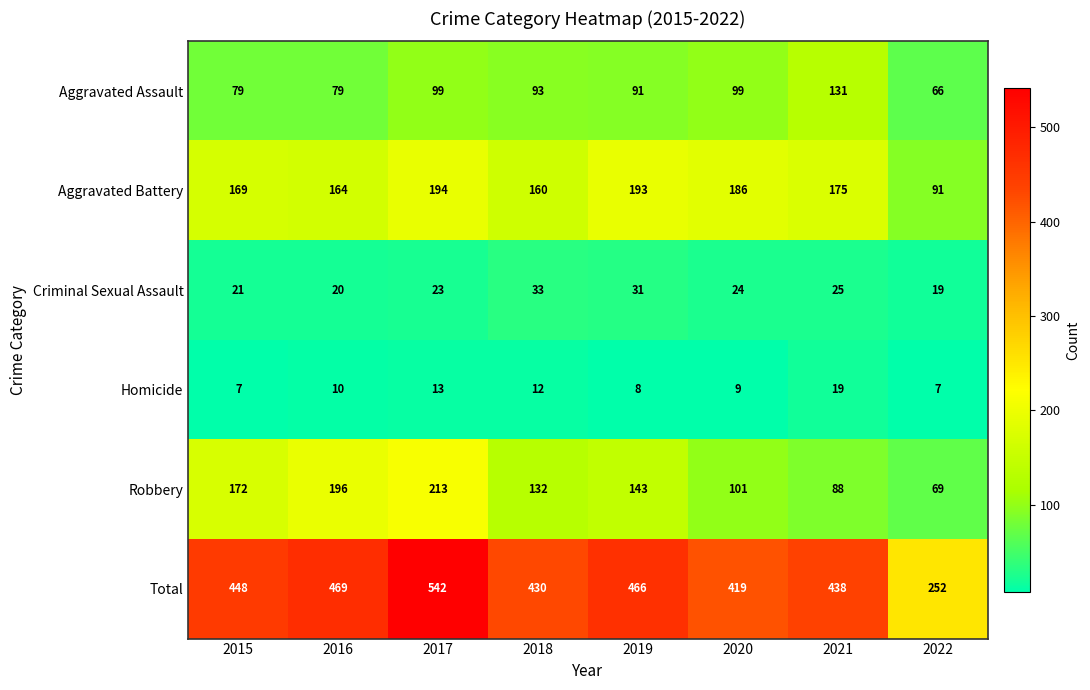

Where does the Criminal Sexual Assault series first go above 24?

2018